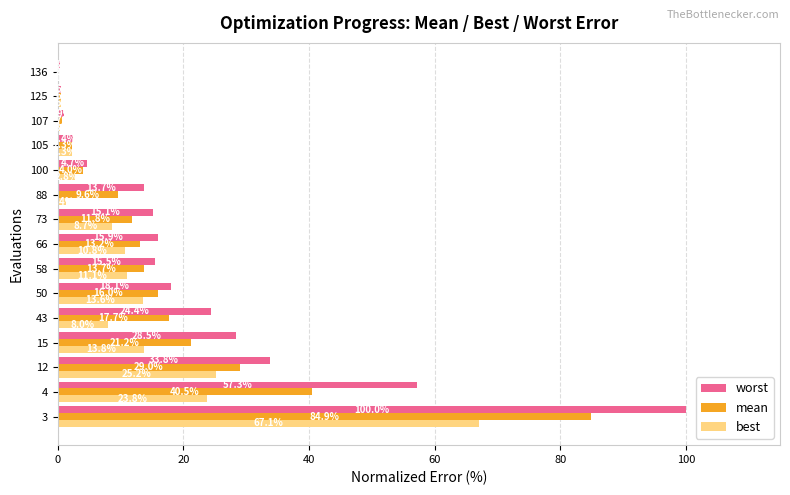

Which series changed the most between 107 and 136?

worst